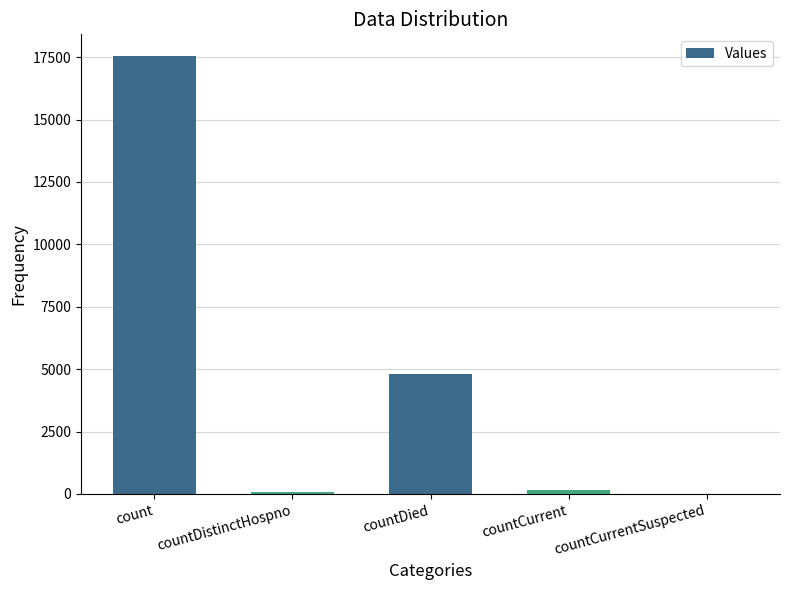

Are the bars horizontal?

No